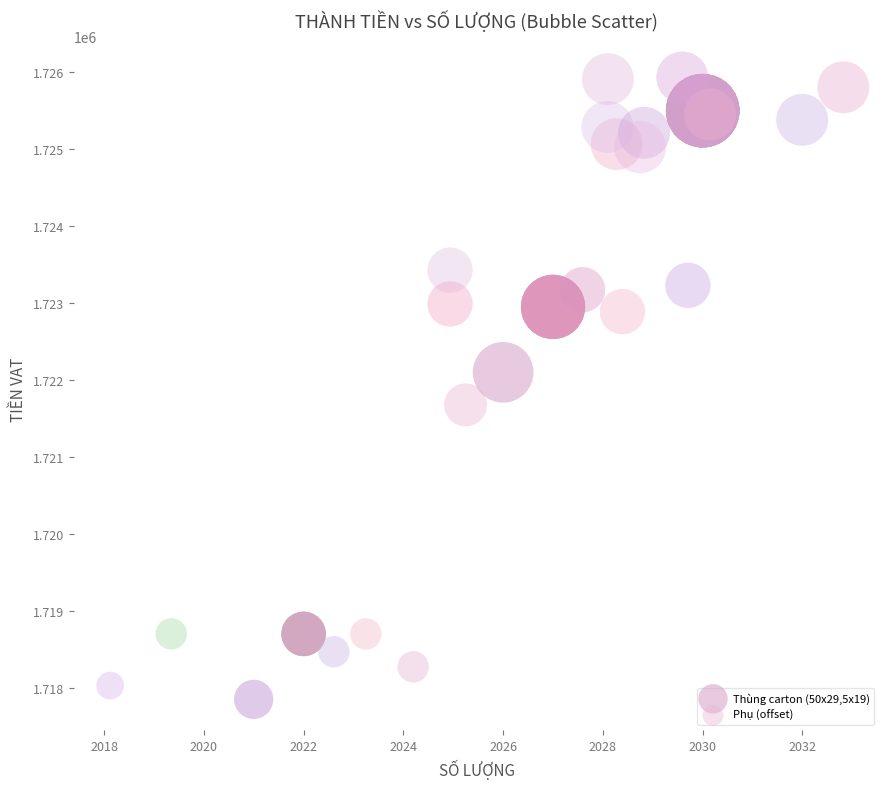

Which series reaches the maximum Y coordinate?

Phụ (offset)